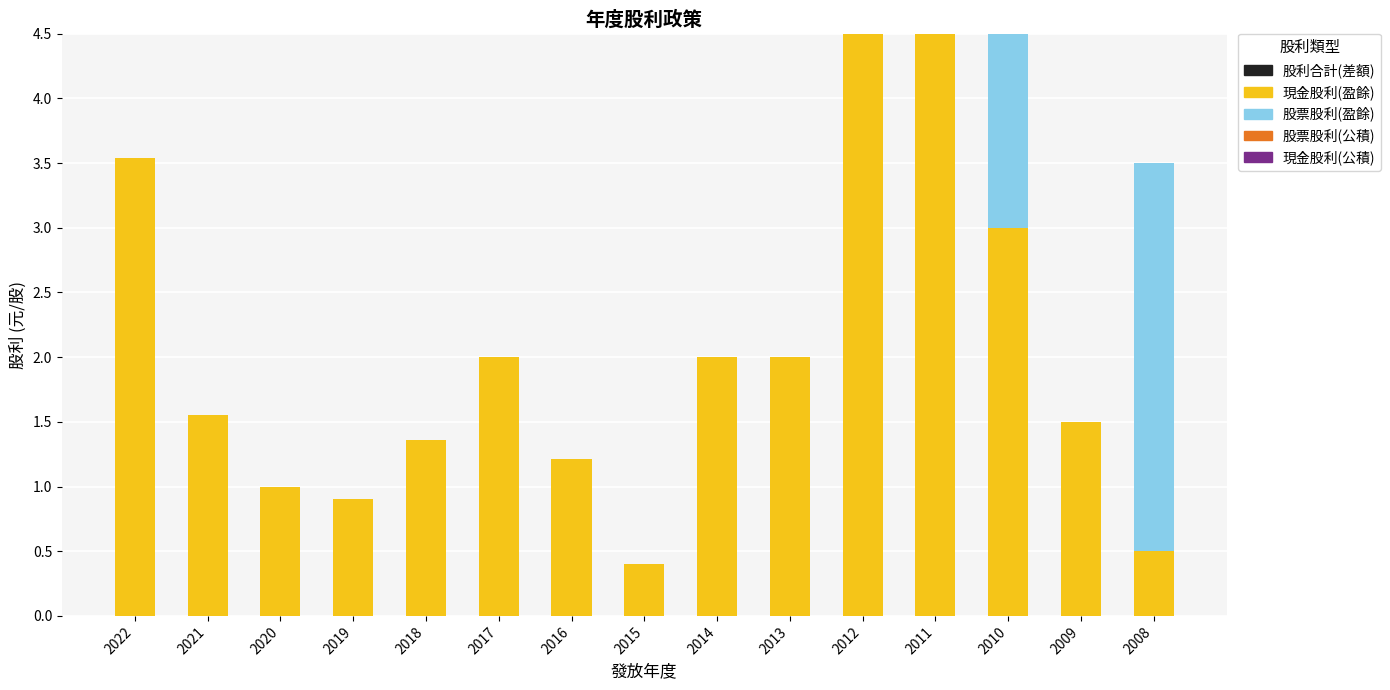

What is the sum of the 現金股利(盈餘) values at 2011 and 2022?

8.0